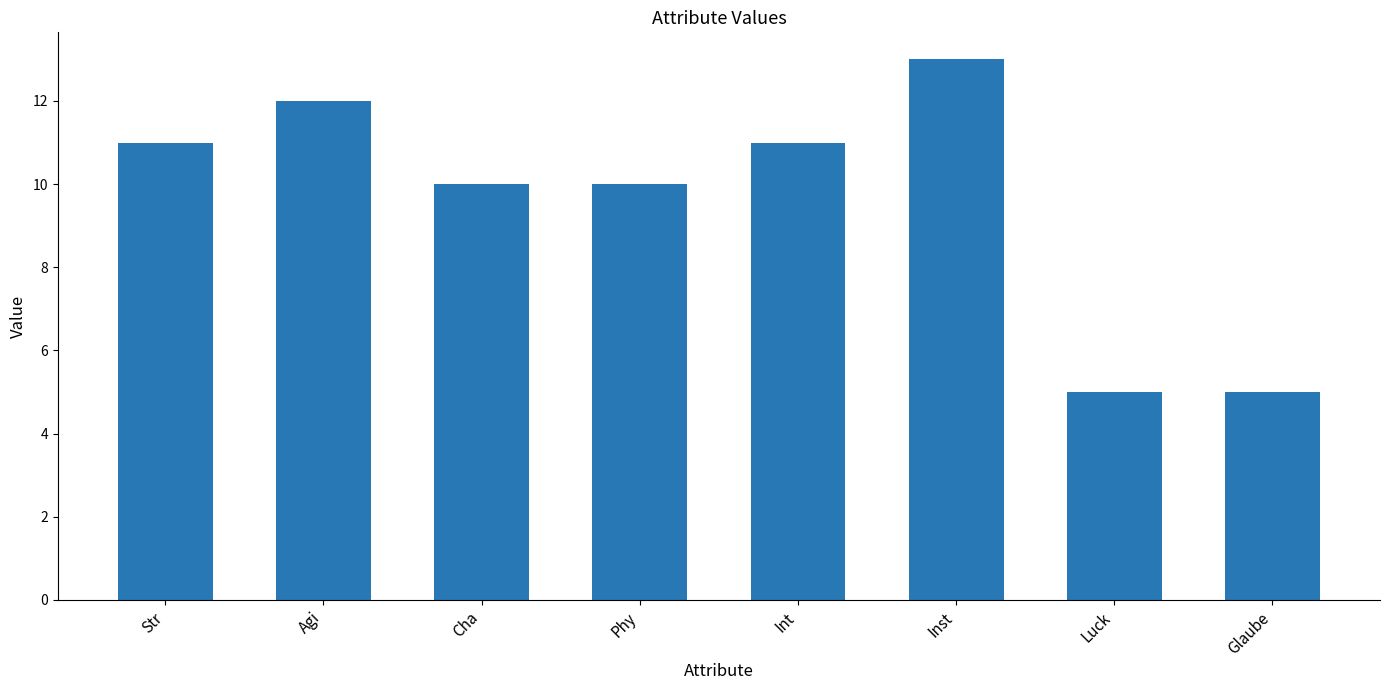

Which has a higher value, Agi or Str?

Agi